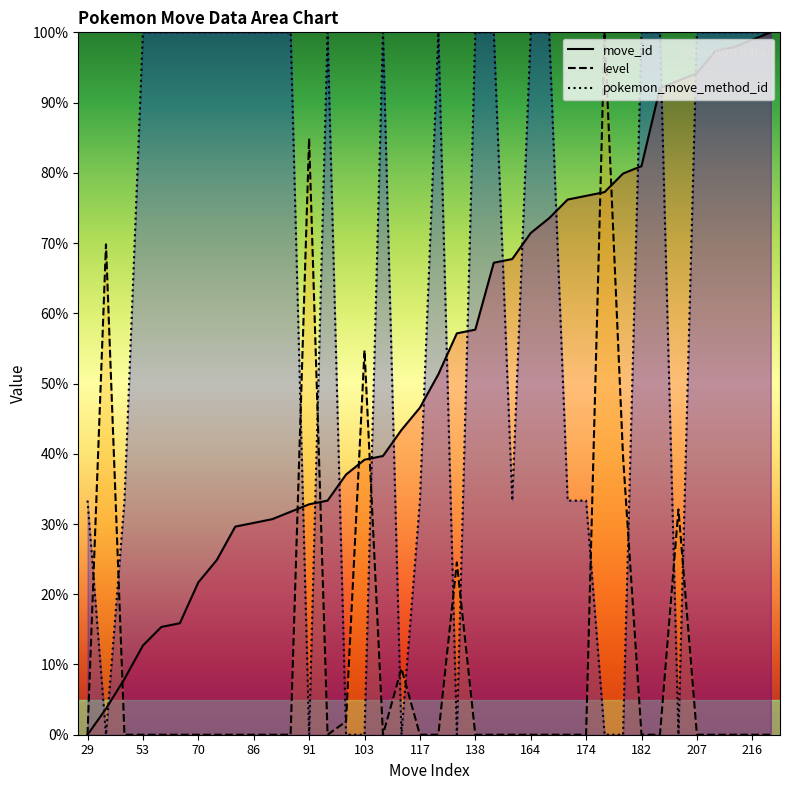

Reading left to right, transcribe all the data shown in this chart.

move_id: 0.0	3.7	7.9	12.7	15.3	15.9	21.7	24.9	29.6	30.2	30.7	31.7	32.8	33.3	37.0	39.2	39.7	43.4	46.6	51.3	57.1	57.7	67.2	67.7	71.4	73.5	76.2	76.7	77.2	79.9	81.0	92.1	93.1	94.2	97.4	97.9	98.9	100.0
level: 0.0	69.8	0.0	0.0	0.0	0.0	0.0	0.0	0.0	0.0	0.0	0.0	84.9	0.0	1.9	54.7	0.0	9.4	0.0	0.0	24.5	0.0	0.0	0.0	0.0	0.0	0.0	0.0	100.0	39.6	0.0	0.0	32.1	0.0	0.0	0.0	0.0	0.0
pokemon_move_method_id: 33.3	0.0	33.3	100.0	100.0	100.0	100.0	100.0	100.0	100.0	100.0	100.0	0.0	100.0	0.0	0.0	100.0	0.0	33.3	100.0	0.0	100.0	100.0	33.3	100.0	100.0	33.3	33.3	0.0	0.0	100.0	100.0	0.0	100.0	100.0	100.0	100.0	100.0